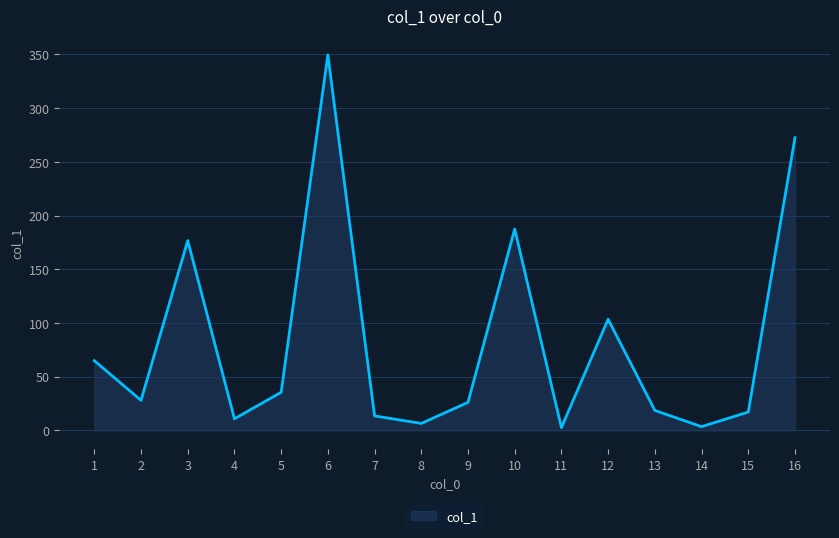

What is the ratio of the value at 15 to the value at 3?

0.1